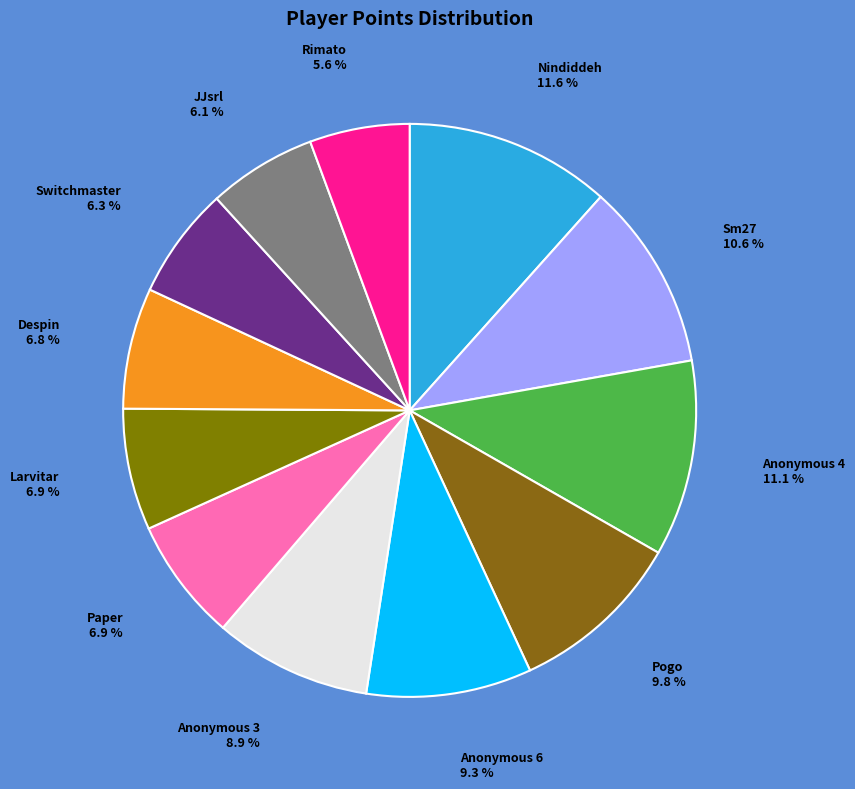

Between Nindiddeh and Larvitar, which is larger?

Nindiddeh